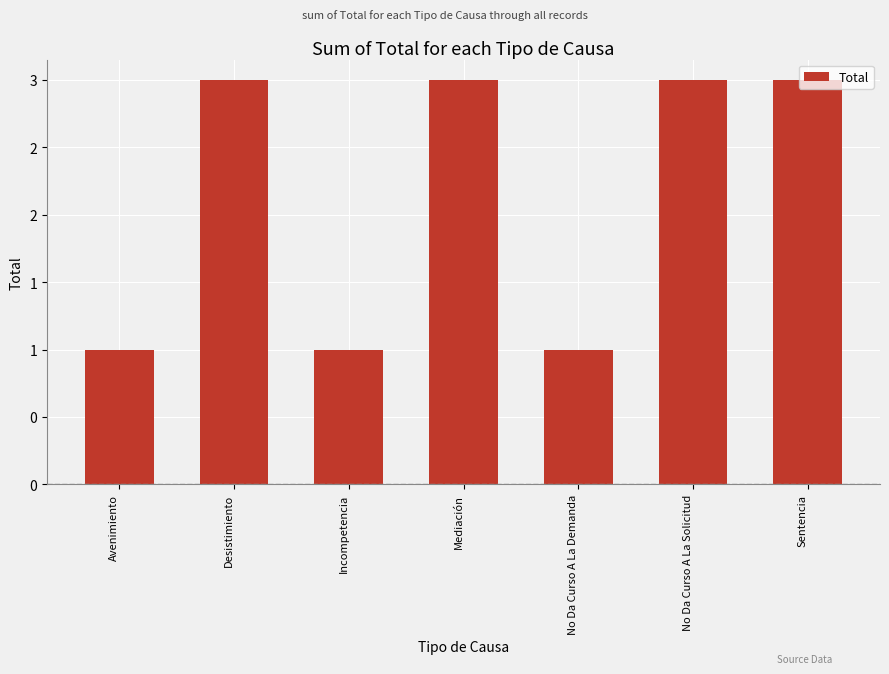

Does the chart contain stacked bars?

No